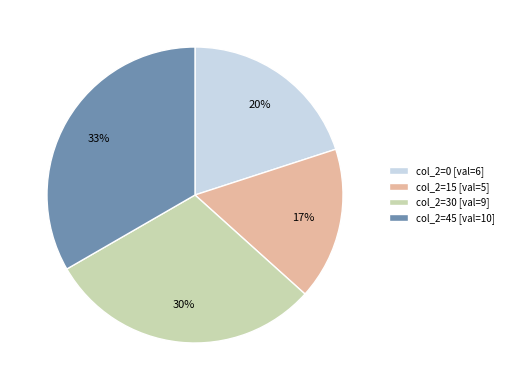

To the nearest percent, what percentage of the pie is col_2=30 [val=9]?

30%